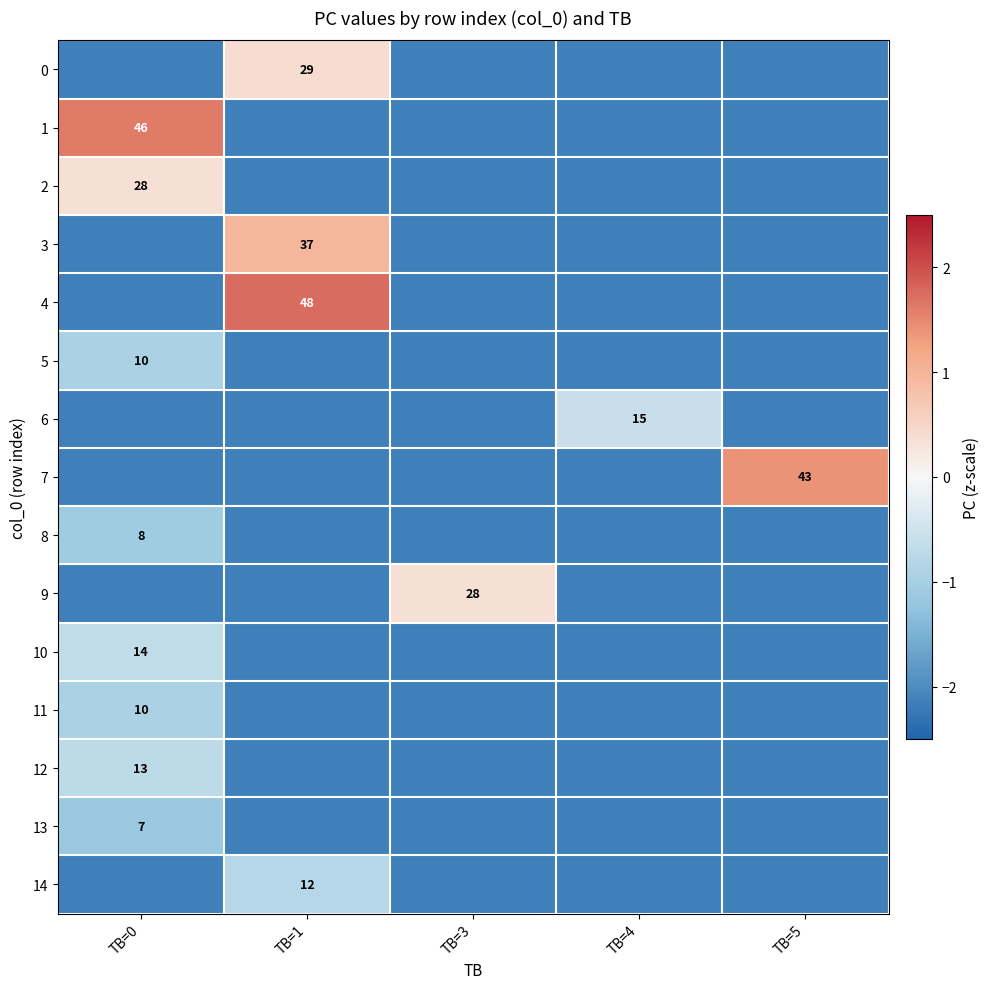

Read the 1 value at TB=4.

-2.1